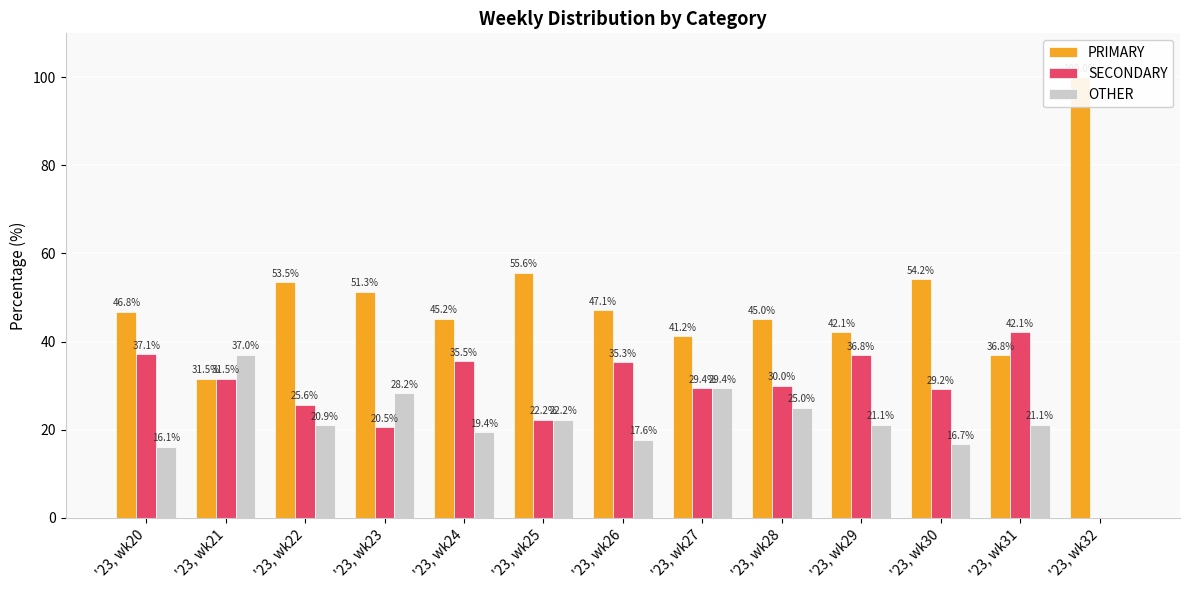

What is the difference between the maximum and second lowest values in the OTHER series?

20.9